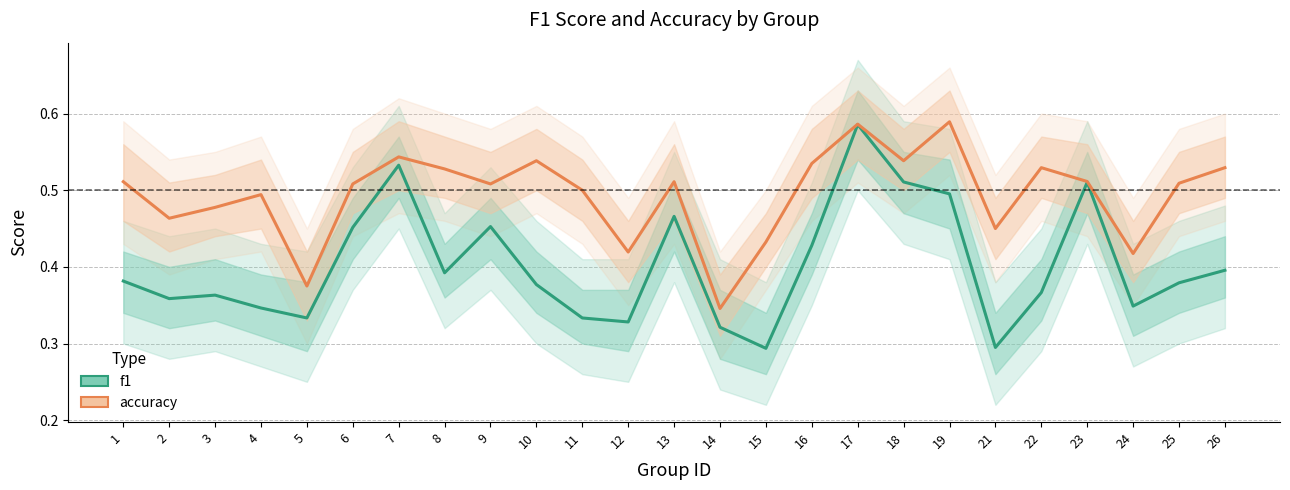

True or false: accuracy has a value of 0.9 at 1.

False